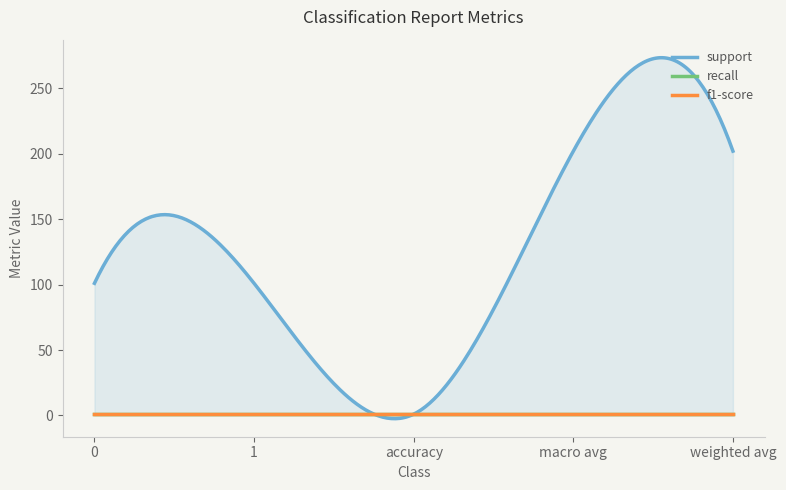

Is it true that support equals 101 at 0?

True